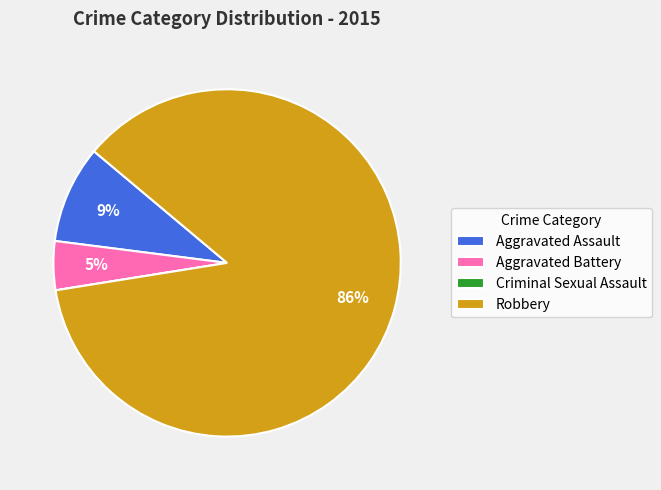

Which slice is the largest?

Robbery